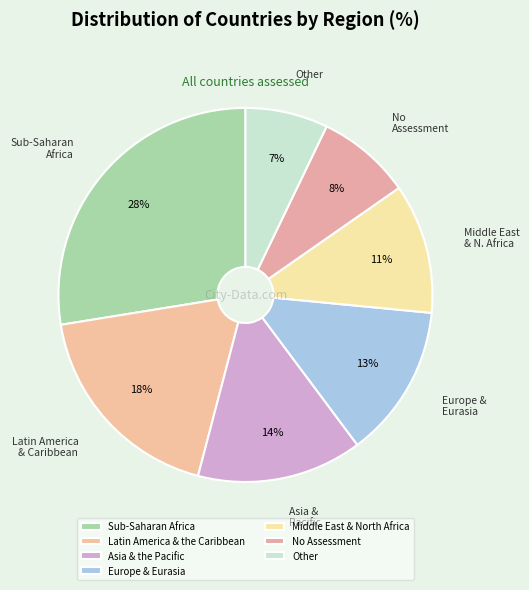

Which slice is the smallest?

Other